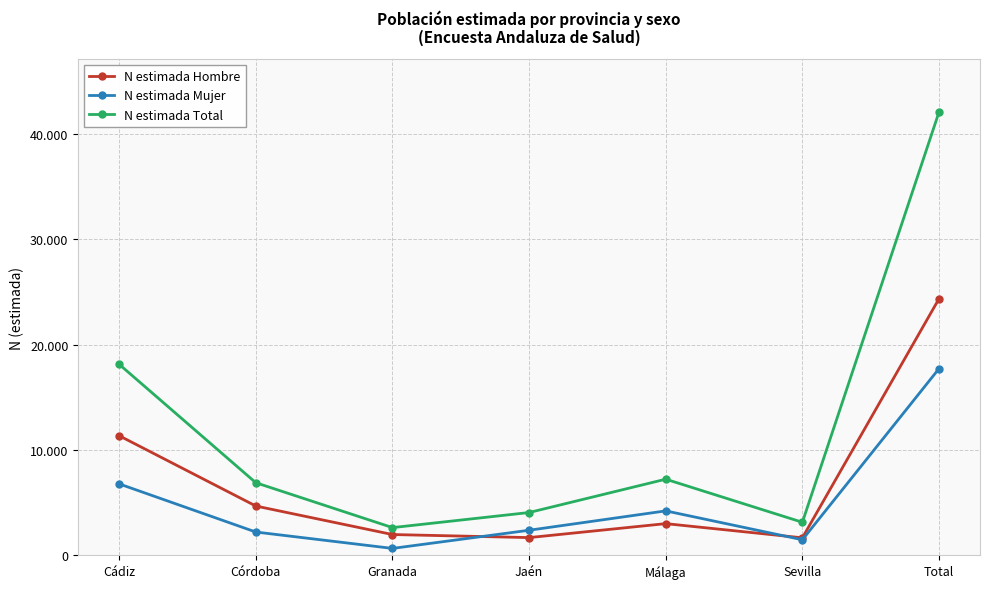

Which category has the highest value in the N estimada Hombre series?

Total